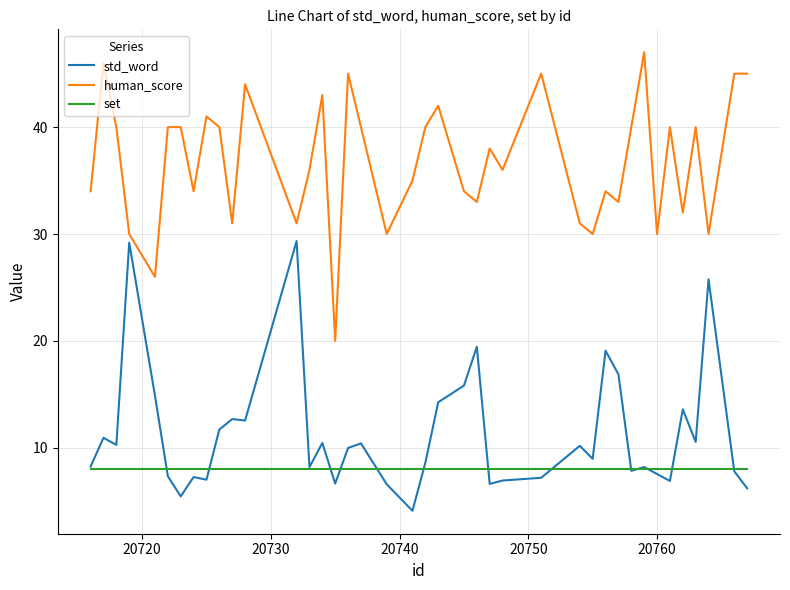

At how many categories does at least one series exceed 14?

40